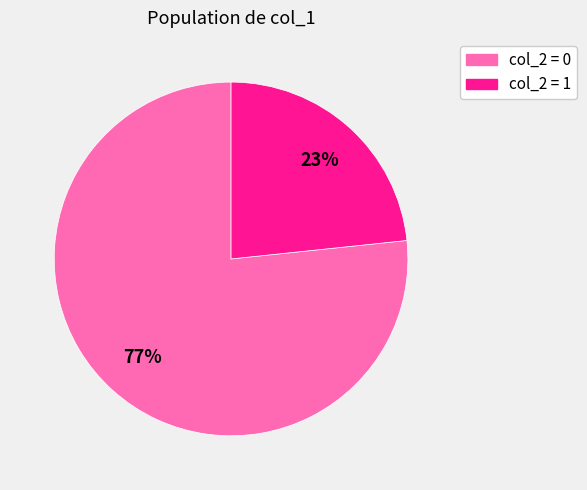

The col_2 = 1 slice represents 14% of the pie. True or false?

False